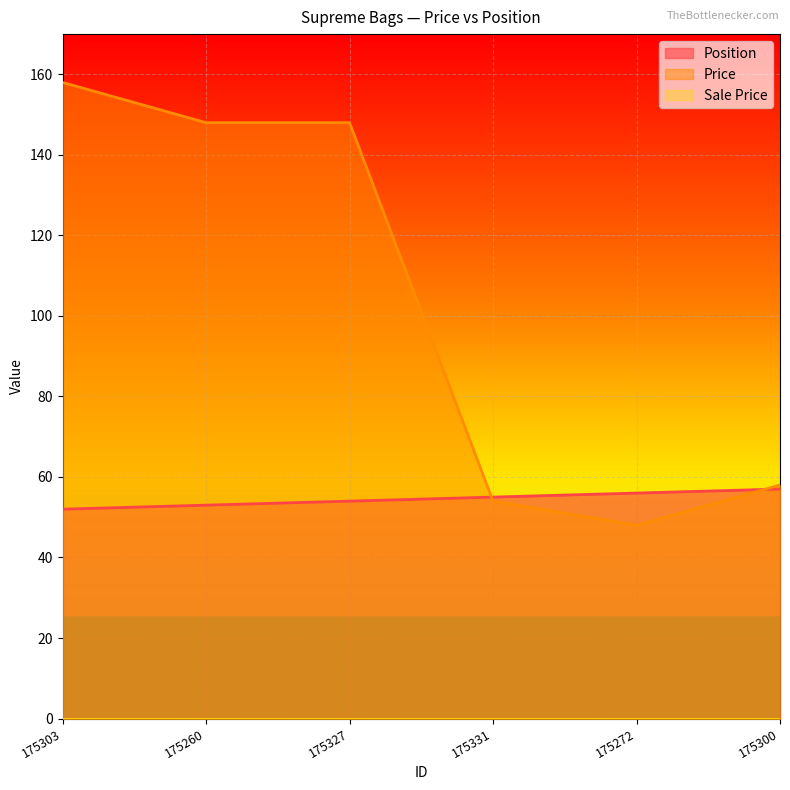

Which series has the largest range (max minus min)?

Price